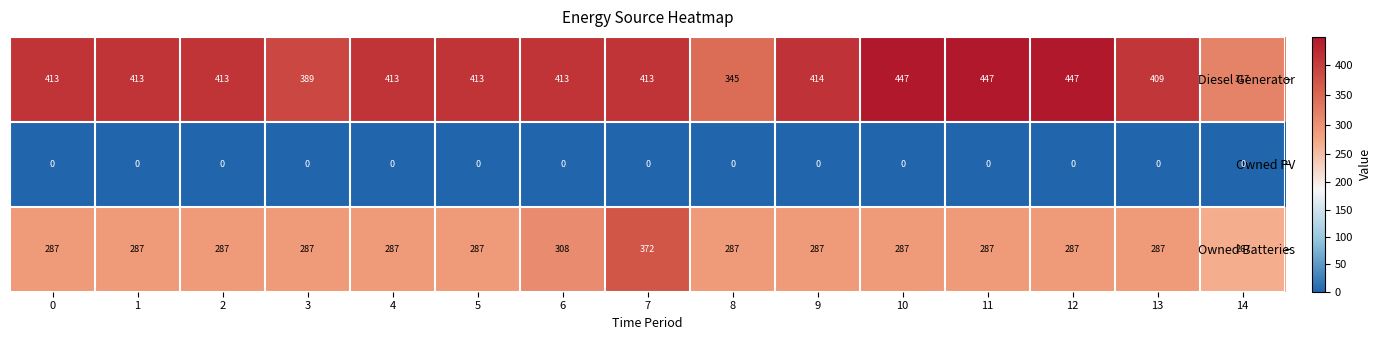

What is the average value of the Owned Batteries series?

293